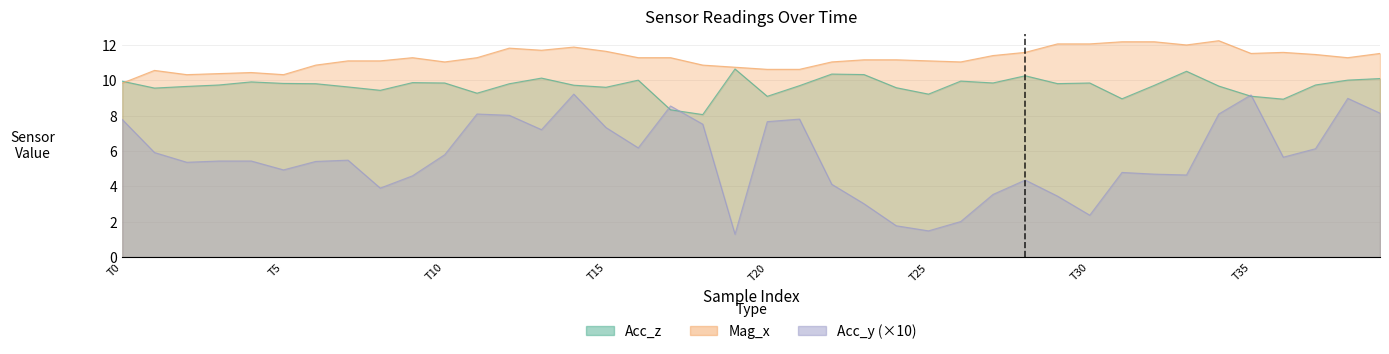

Rank the series by their average value, from lowest to highest.

Acc_y, Acc_z, Mag_x